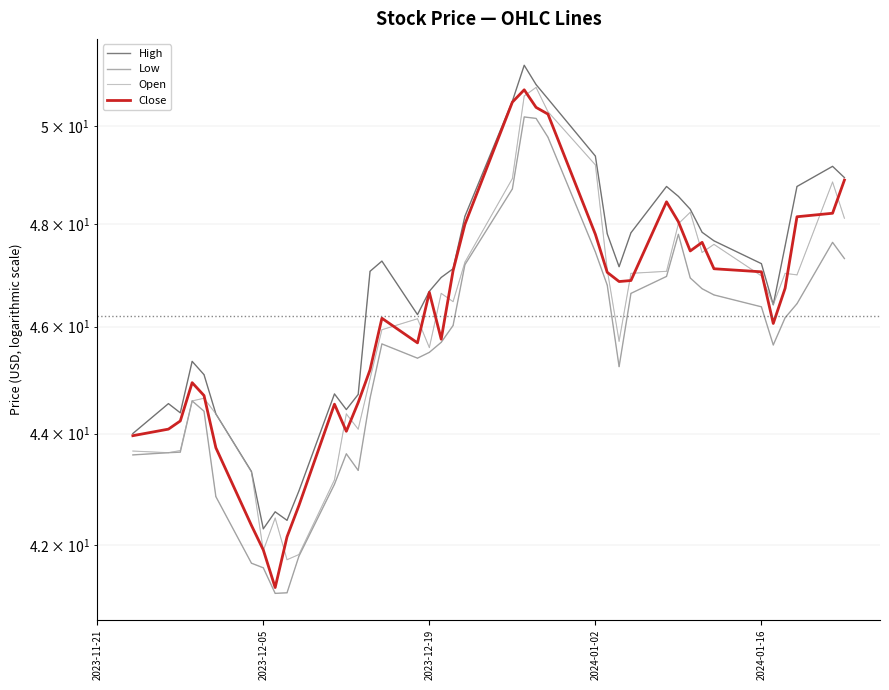

Is the value of High at 2024-01-02 greater than the value of Open at 2024-01-02?

Yes